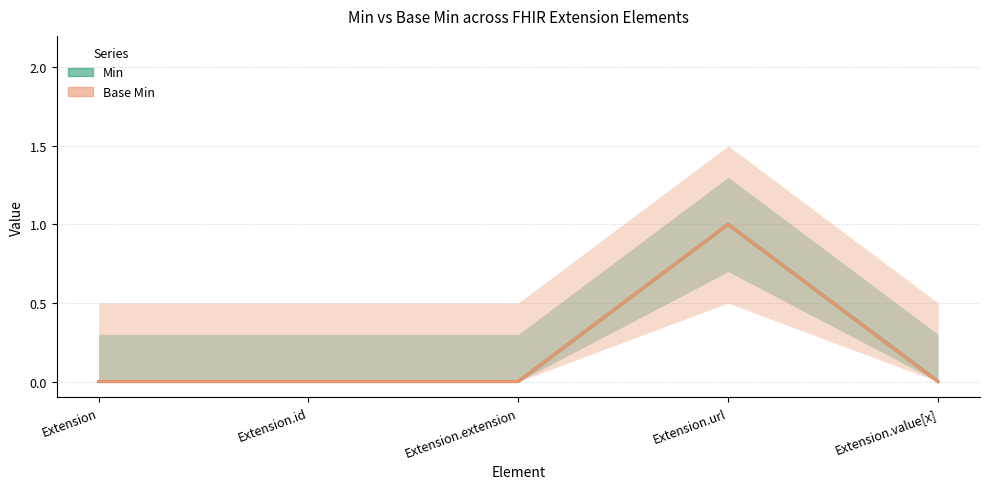

At how many categories does at least one series exceed 0?

1